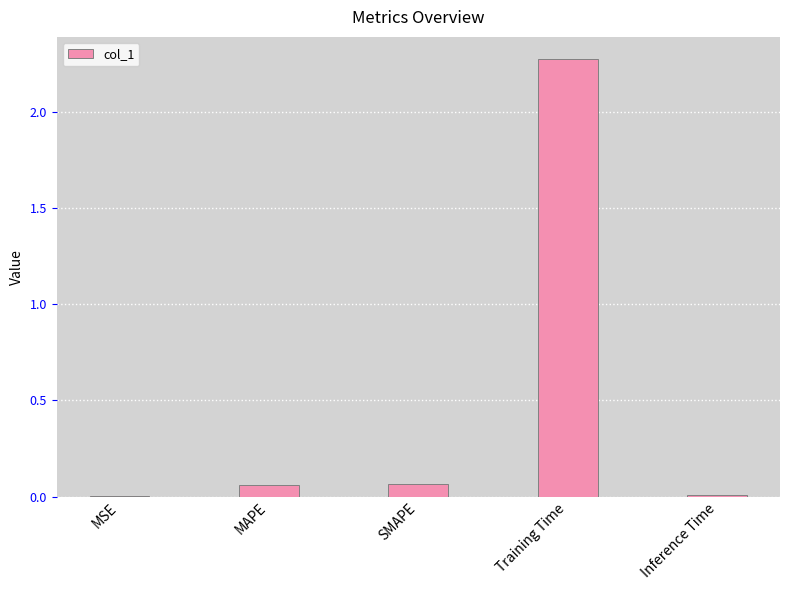

What is the change in value from MAPE to Training Time?

+2.2